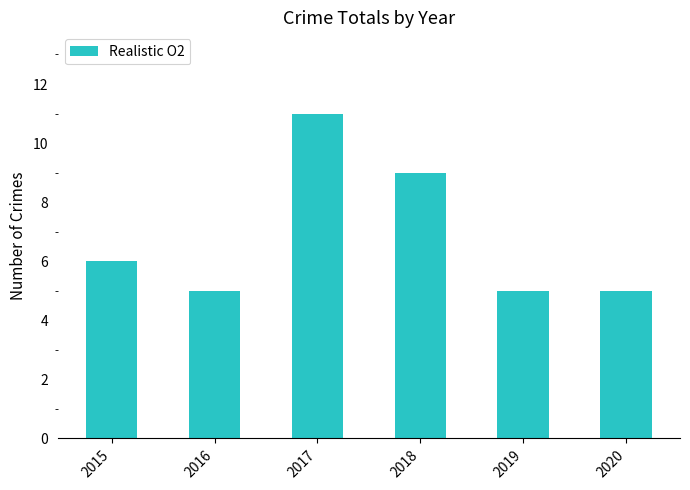

Reading left to right, list all the values displayed in this chart.

6	5	11	9	5	5